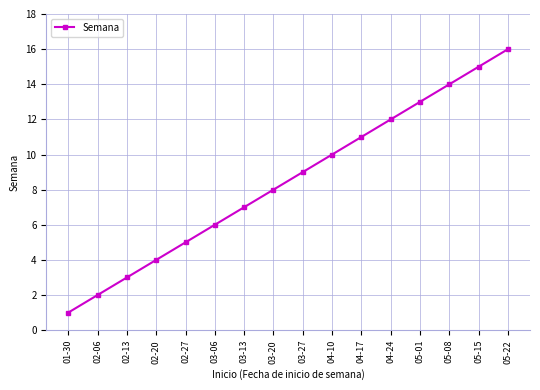

What is the label of the 3rd point from the left?

02-13